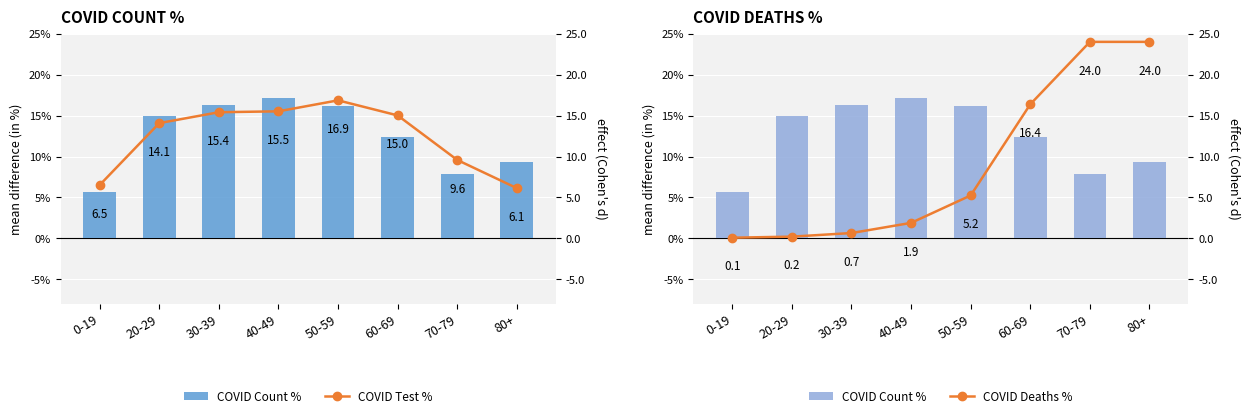

What is the total value across all series at 0-19?

12.3